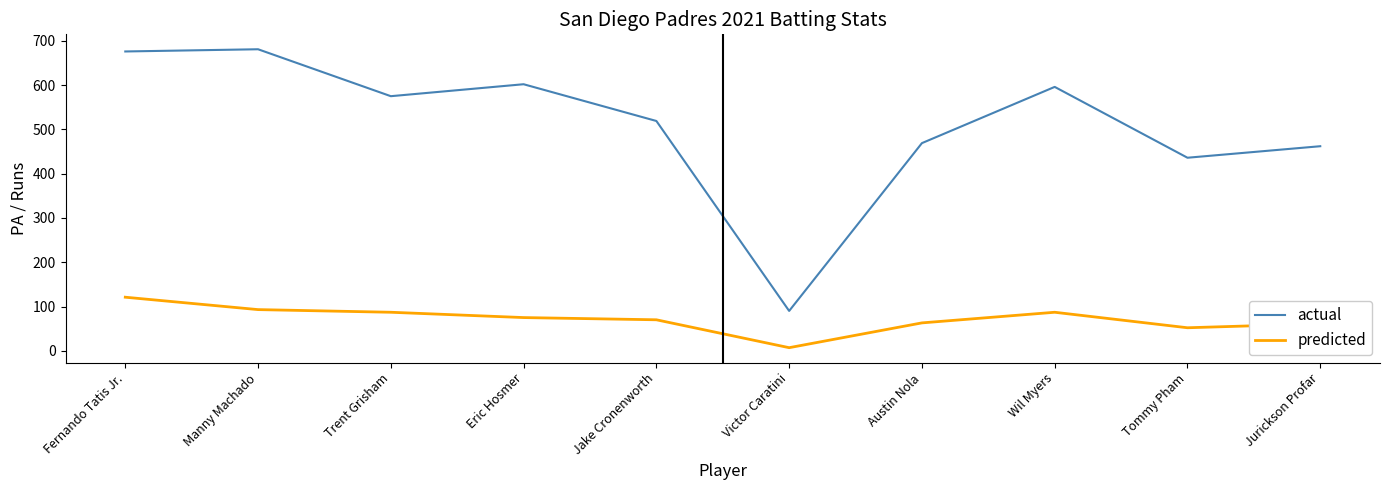

Where is actual nearest to the value 385?

Tommy Pham